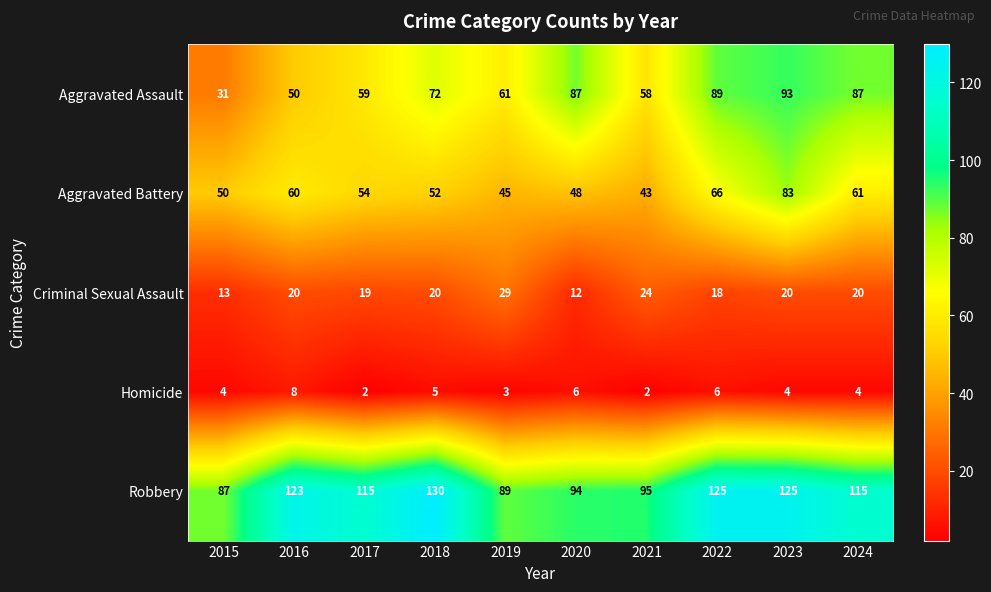

True or false: Aggravated Battery has a value of 52 at 2018.

True